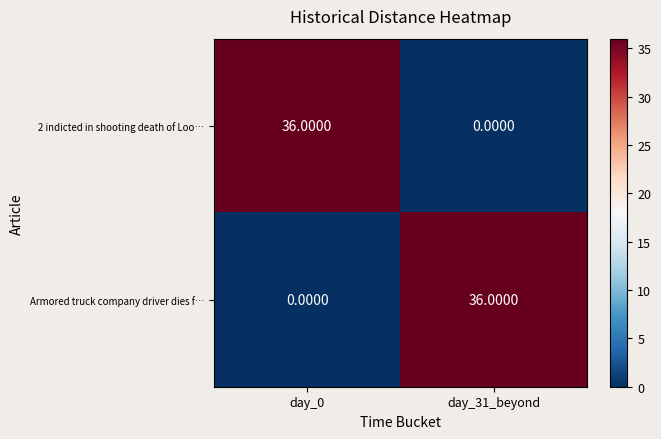

List the labels in order of Armored truck company driver dies f… value, smallest first.

day_0, day_31_beyond